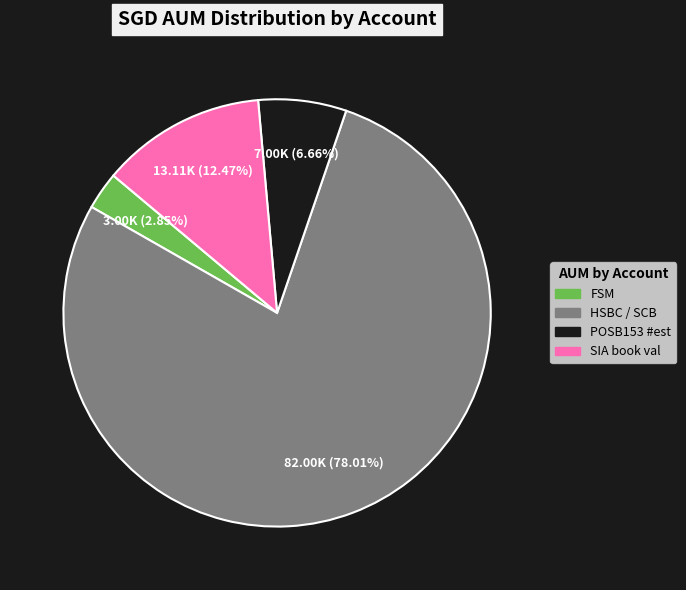

Does any single category account for the majority?

Yes